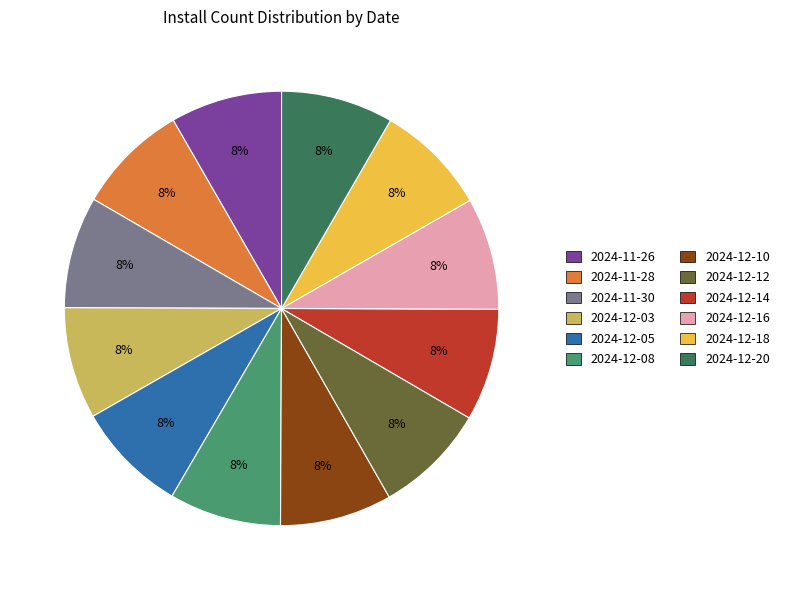

Is there any slice that represents more than half of the pie?

No